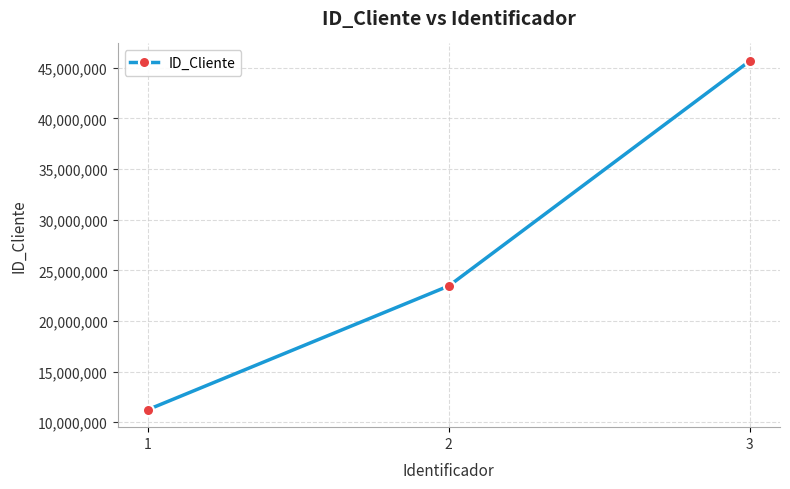

What is the change in value from 1 to 3?

+34444333